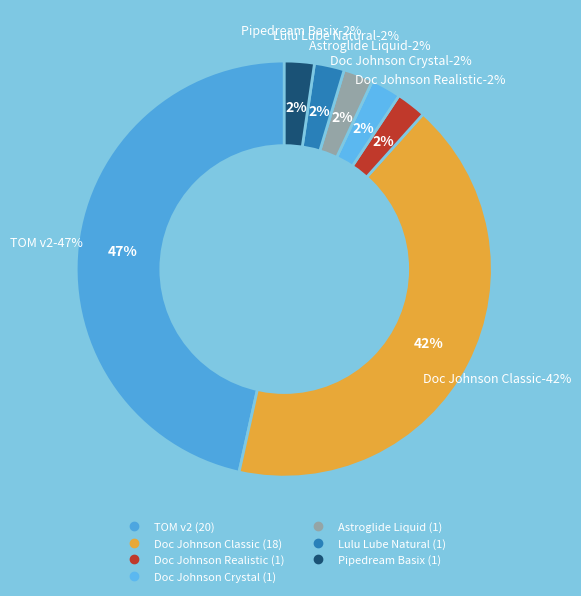

Is there any slice that represents more than half of the pie?

No